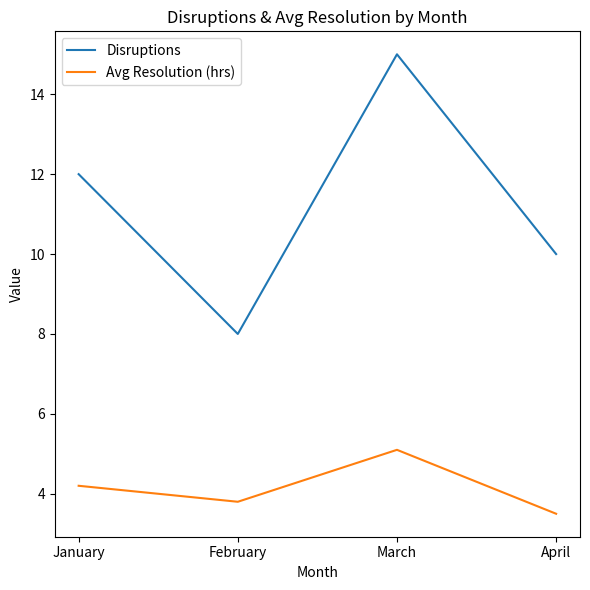

Which series has the widest spread of values?

Disruptions